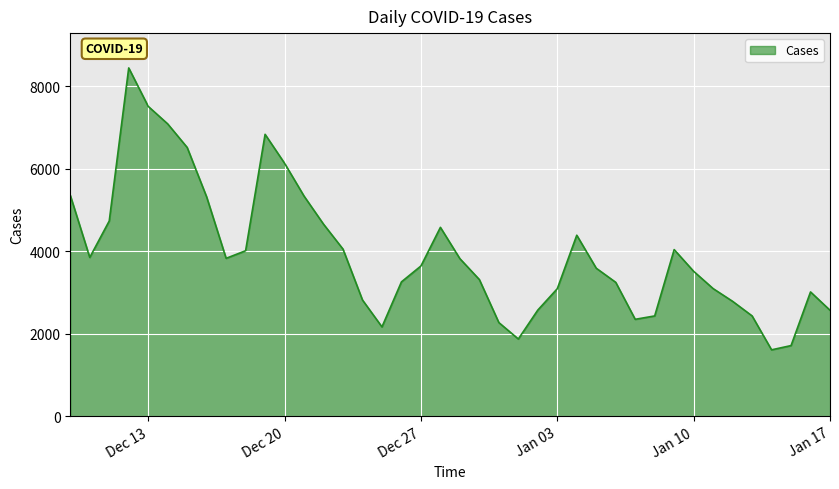

What is the minimum value shown in the chart?

1607